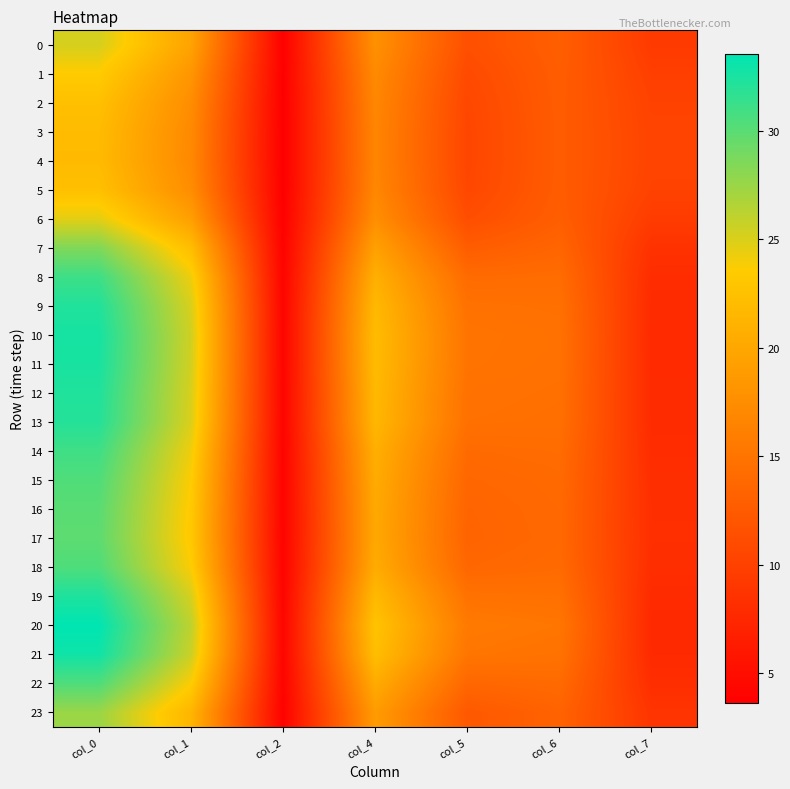

Reading right to left, extract all data points from this chart.

0: col_7=9.3	col_6=12.9	col_5=11.4	col_4=17.8	col_2=3.8	col_1=19.6	col_0=25.2
1: col_7=9.8	col_6=12.7	col_5=10.9	col_4=17.2	col_2=3.7	col_1=18.3	col_0=23.5
2: col_7=10.1	col_6=12.7	col_5=10.6	col_4=16.8	col_2=3.6	col_1=17.5	col_0=22.4
3: col_7=10.2	col_6=12.6	col_5=10.5	col_4=16.7	col_2=3.6	col_1=17.1	col_0=22.0
4: col_7=10.3	col_6=12.6	col_5=10.4	col_4=16.7	col_2=3.6	col_1=17.0	col_0=21.9
5: col_7=10.1	col_6=12.7	col_5=10.6	col_4=16.8	col_2=3.6	col_1=17.5	col_0=22.4
6: col_7=9.5	col_6=12.8	col_5=11.2	col_4=17.6	col_2=3.7	col_1=19.2	col_0=24.6
7: col_7=8.5	col_6=13.5	col_5=12.7	col_4=19.4	col_2=3.9	col_1=22.2	col_0=28.5
8: col_7=8.0	col_6=14.2	col_5=14.1	col_4=20.8	col_2=4.1	col_1=24.2	col_0=31.1
9: col_7=7.8	col_6=14.6	col_5=14.7	col_4=21.7	col_2=4.1	col_1=25.1	col_0=32.2
10: col_7=7.8	col_6=14.7	col_5=15.0	col_4=22.0	col_2=4.2	col_1=25.4	col_0=32.6
11: col_7=7.8	col_6=14.7	col_5=14.9	col_4=21.9	col_2=4.2	col_1=25.3	col_0=32.5
12: col_7=7.8	col_6=14.6	col_5=14.8	col_4=21.7	col_2=4.1	col_1=25.1	col_0=32.2
13: col_7=7.9	col_6=14.6	col_5=14.7	col_4=21.6	col_2=4.1	col_1=25.0	col_0=32.1
14: col_7=8.0	col_6=14.2	col_5=14.0	col_4=20.8	col_2=4.1	col_1=24.2	col_0=31.0
15: col_7=8.1	col_6=14.0	col_5=13.7	col_4=20.4	col_2=4.0	col_1=23.6	col_0=30.4
16: col_7=8.2	col_6=13.9	col_5=13.5	col_4=20.2	col_2=4.0	col_1=23.3	col_0=30.0
17: col_7=8.2	col_6=13.9	col_5=13.4	col_4=20.1	col_2=4.0	col_1=23.2	col_0=29.8
18: col_7=8.1	col_6=14.0	col_5=13.7	col_4=20.4	col_2=4.0	col_1=23.7	col_0=30.4
19: col_7=7.8	col_6=14.6	col_5=14.8	col_4=21.8	col_2=4.1	col_1=25.2	col_0=32.3
20: col_7=7.7	col_6=15.2	col_5=15.5	col_4=22.8	col_2=4.2	col_1=26.1	col_0=33.5
21: col_7=7.8	col_6=14.8	col_5=15.1	col_4=22.2	col_2=4.2	col_1=25.6	col_0=32.9
22: col_7=8.1	col_6=14.0	col_5=13.7	col_4=20.4	col_2=4.0	col_1=23.7	col_0=30.4
23: col_7=8.8	col_6=13.3	col_5=12.3	col_4=18.9	col_2=3.9	col_1=21.4	col_0=27.5